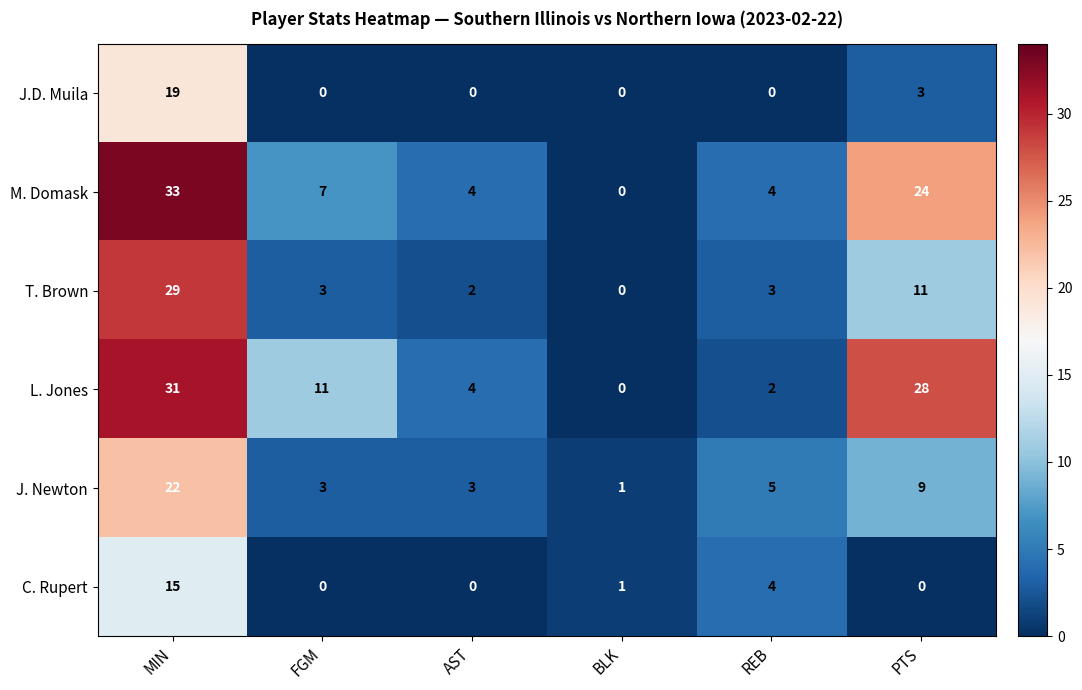

What is the sum of all C. Rupert values?

20